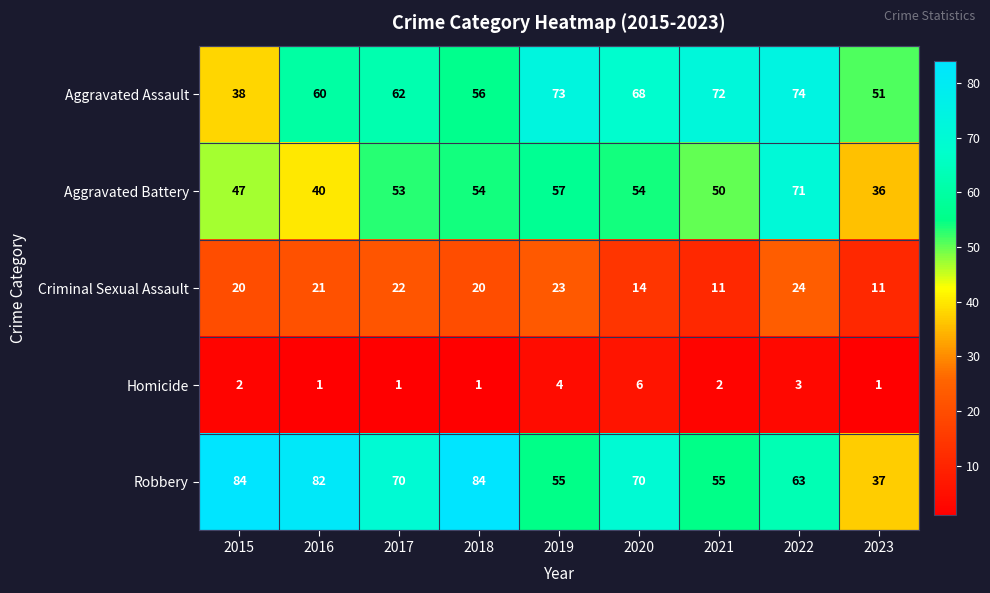

The Robbery series shows 17 at 2023. True or false?

False